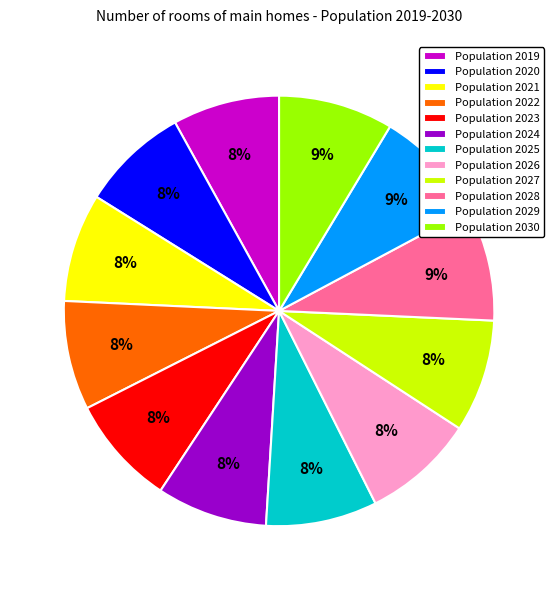

Is it true that Population 2027 is 8% of the pie?

True